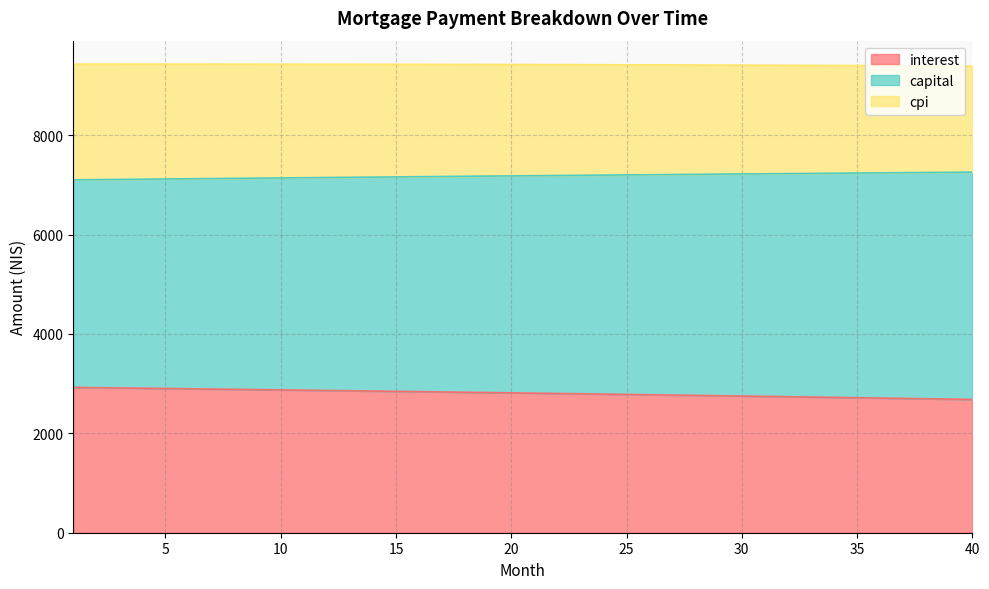

At which label does interest reach its peak?

1